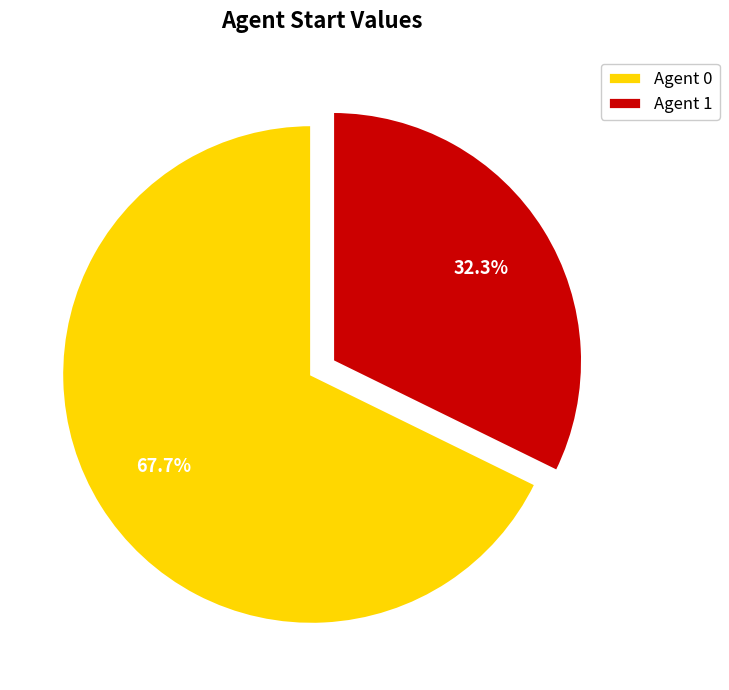

Combined, what portion of the pie is Agent 1 and Agent 0?

100.0%